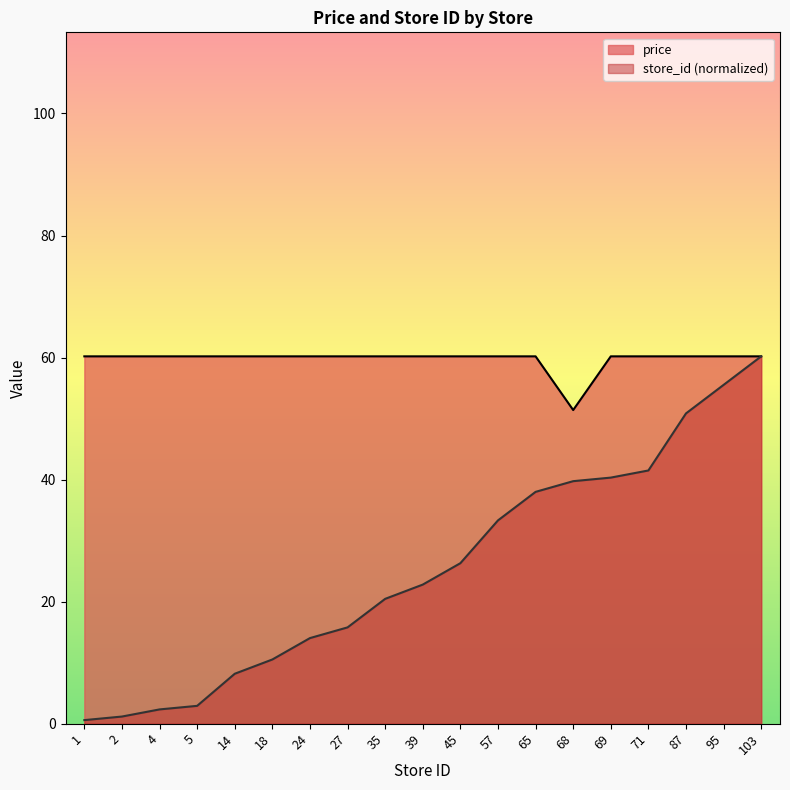

Does the chart display data point markers on the line(s)?

No